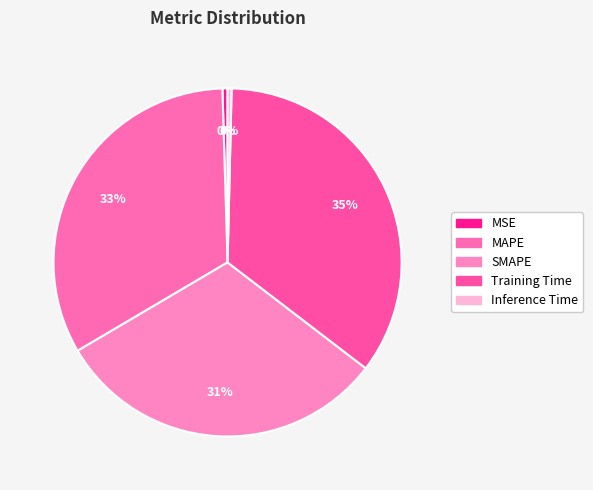

Count the number of slices in the pie.

5